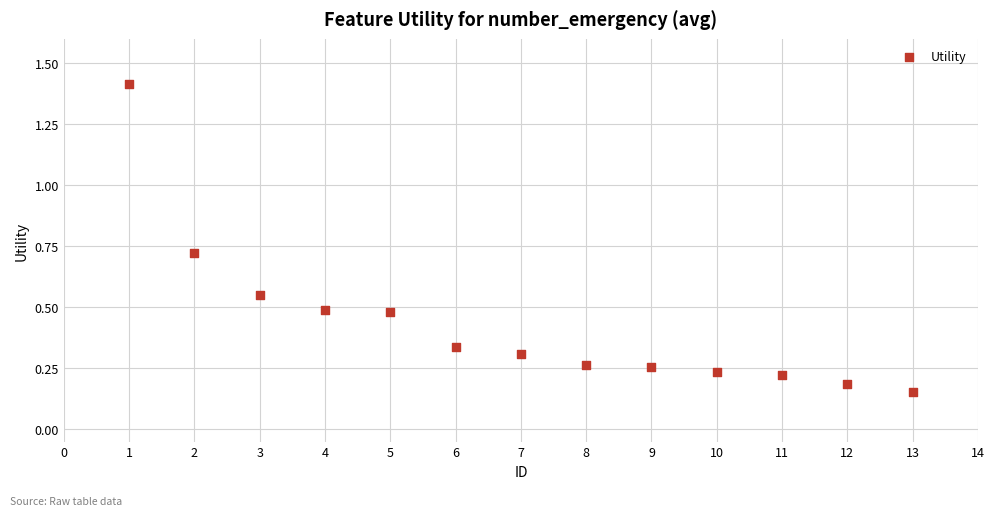

What is the range of Y values (max minus min)?

1.3